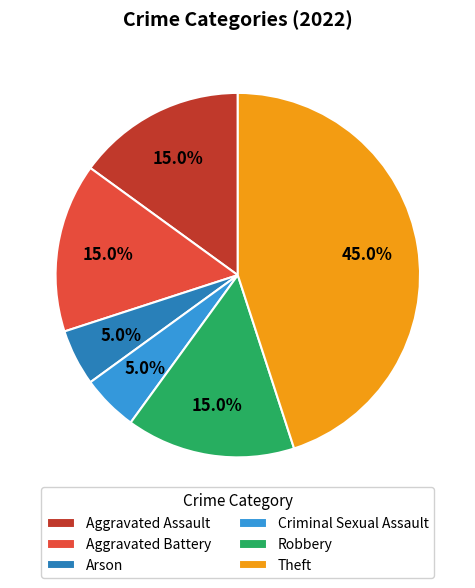

What percentage is the Aggravated Assault slice, to the nearest percent?

15%